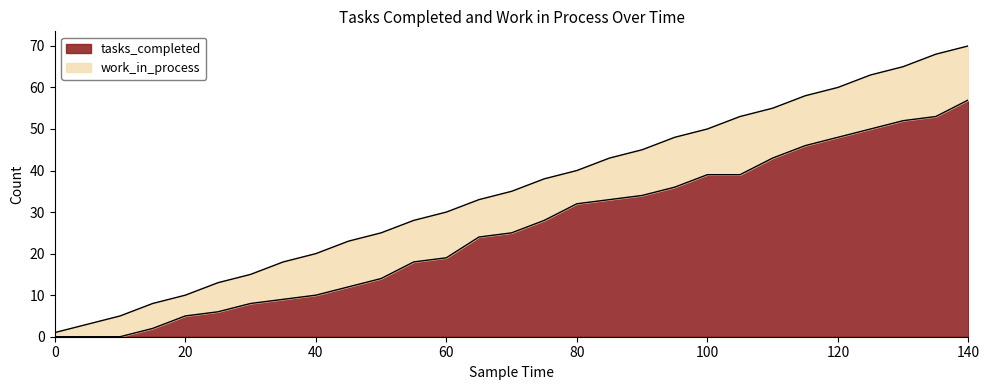

True or false: the data has more than 2 interior local peaks.

False